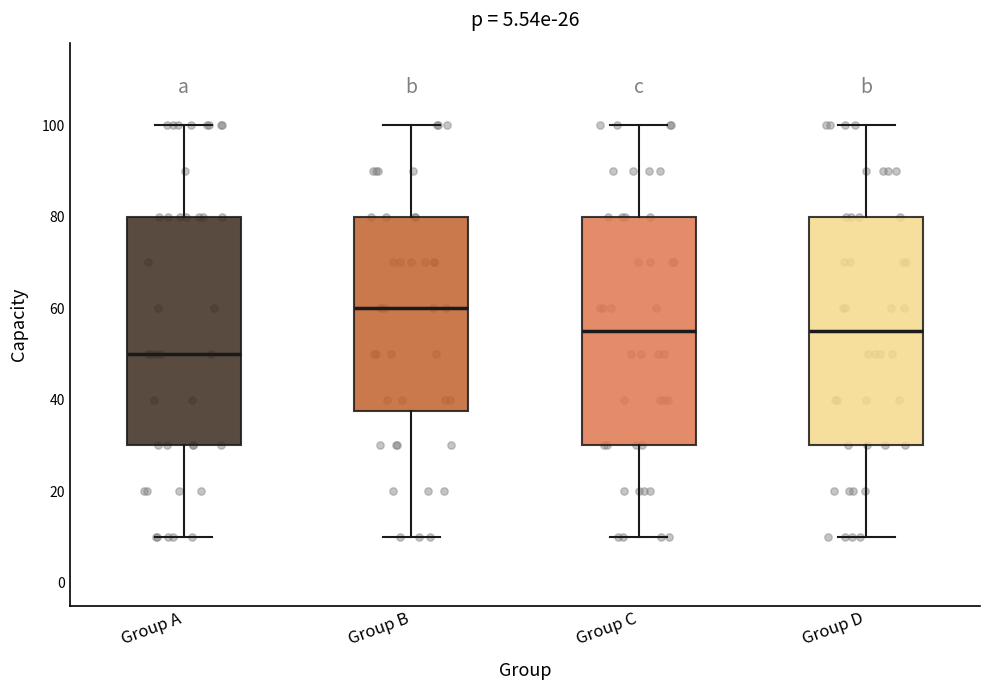

Which box's median line is the lowest?

Group A